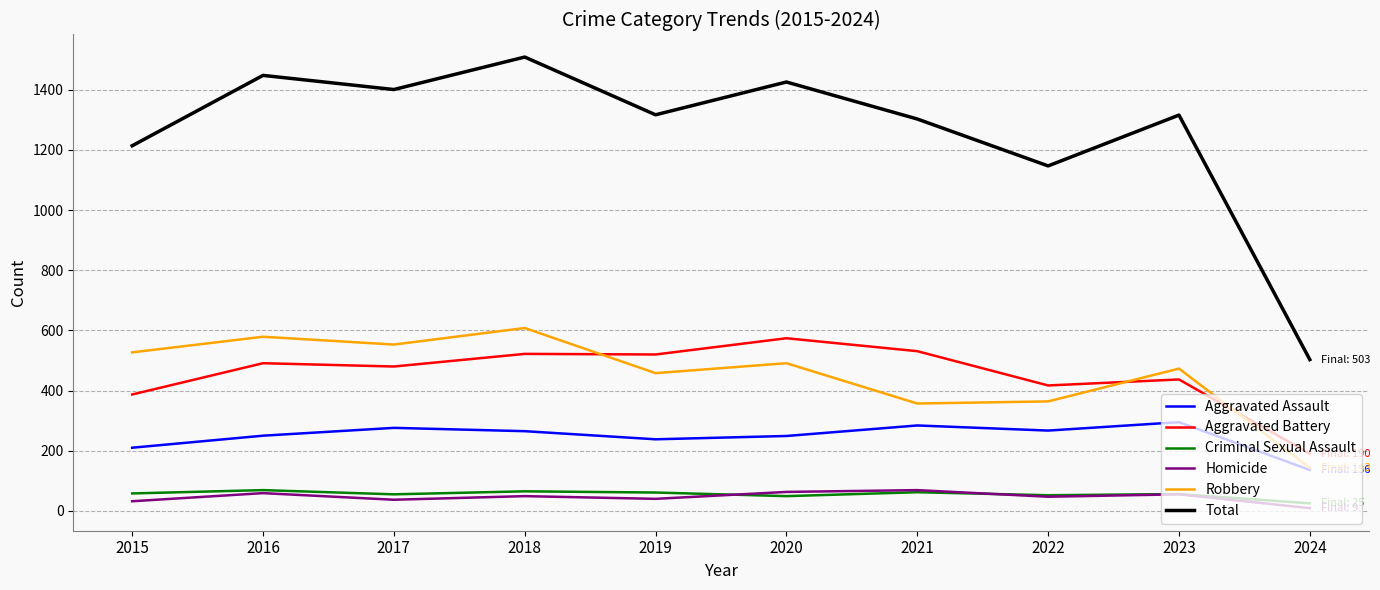

What is the maximum value for Aggravated Battery?

574